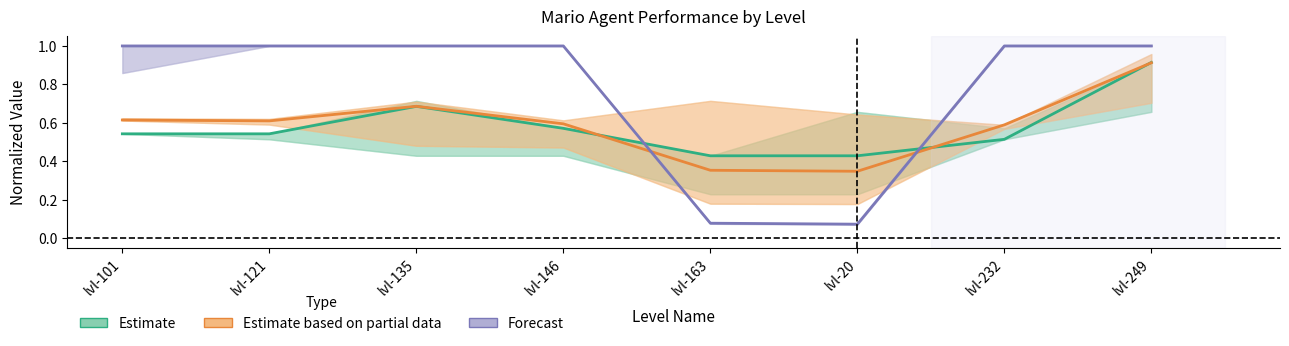

In Forecast (Completion %), how many points are lower than both neighbors (excluding endpoints)?

1